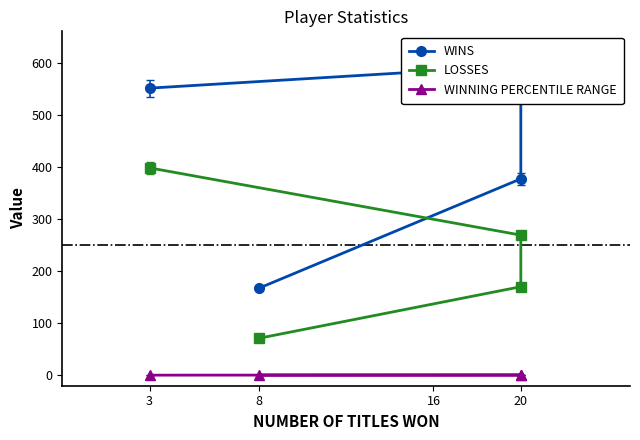

What is the maximum value for WINS?

594.0